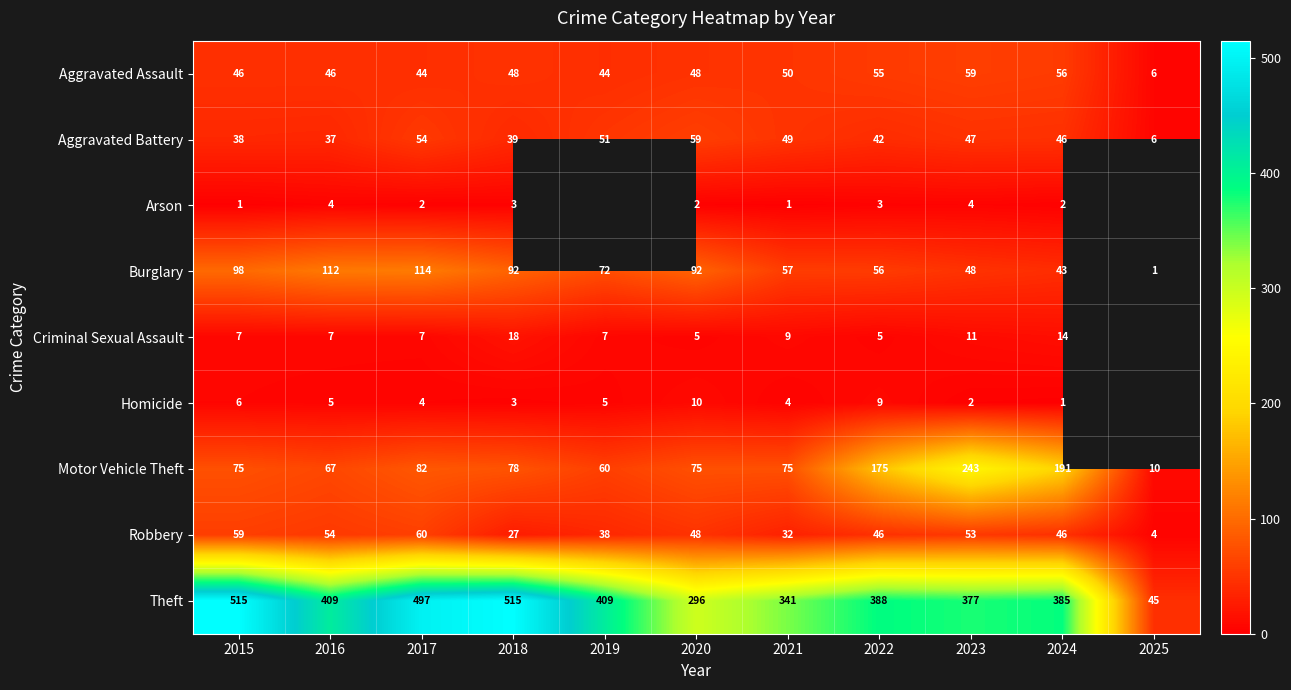

What is the sum of all Aggravated Assault values?

502